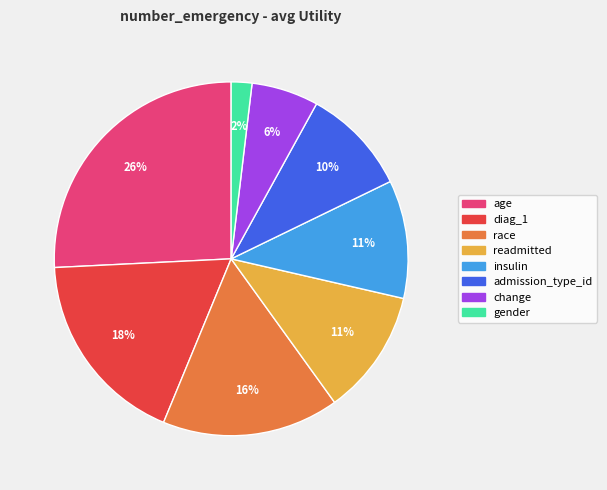

Is readmitted the majority of the pie?

No